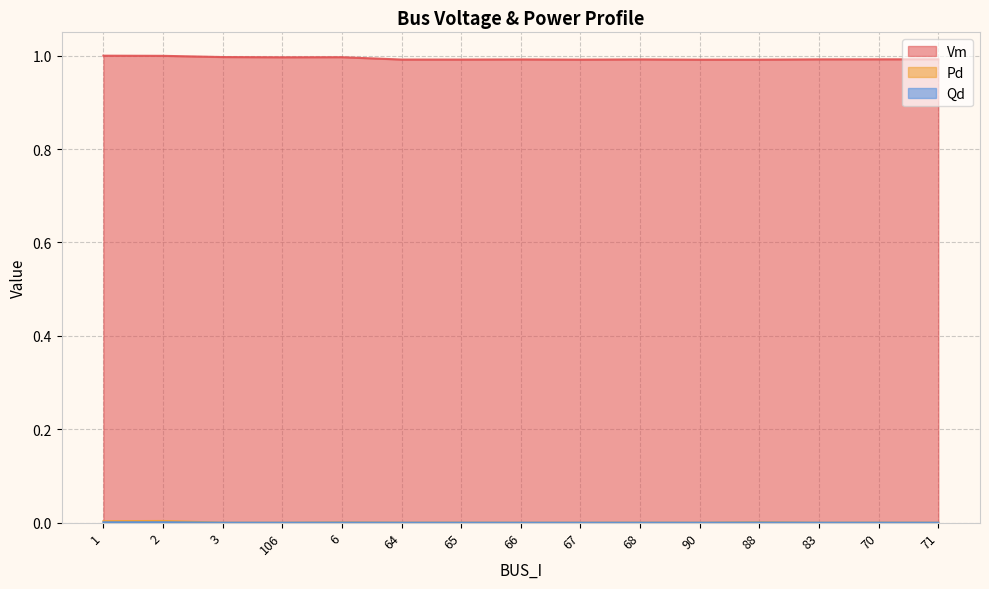

Which series has the largest total across all categories?

Vm